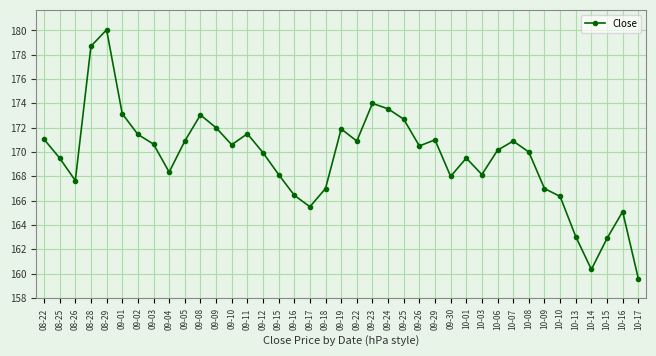

How many categories are shown in the chart?

39